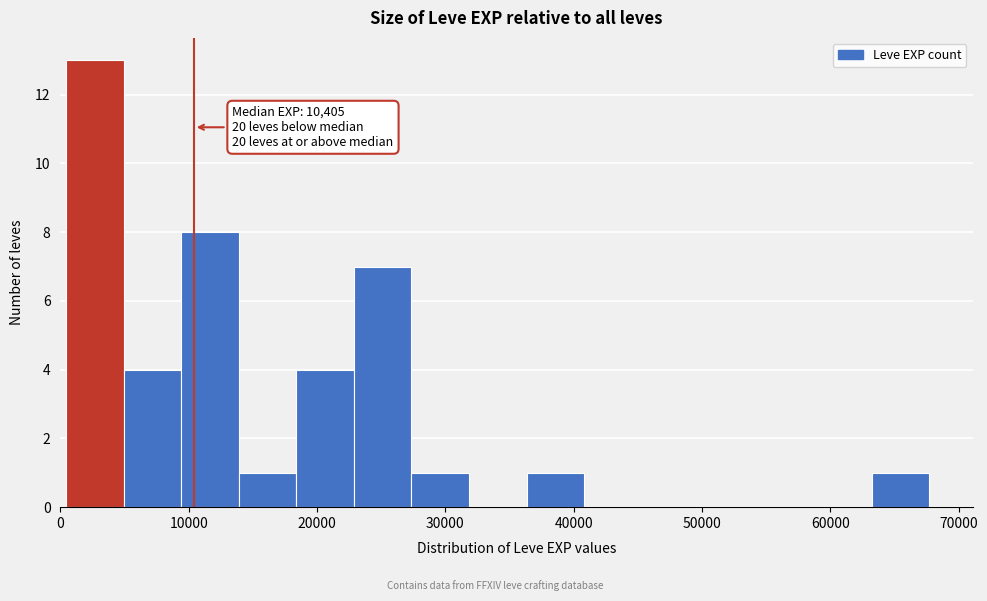

Over which range of the x-axis is the bar tallest?

0 to 5000